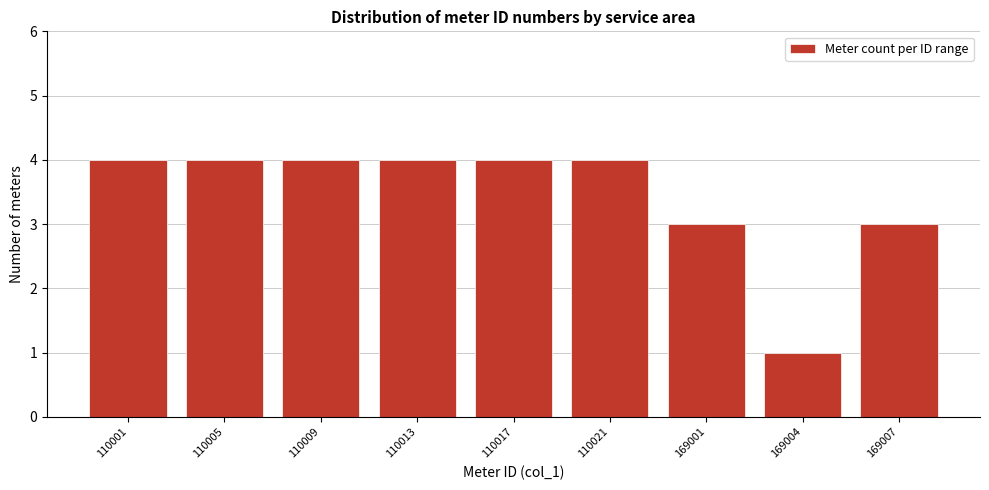

Reading left to right, what are all the values shown in this chart?

110001=4	110005=4	110009=4	110013=4	110017=4	110021=4	169001=3	169004=1	169007=3